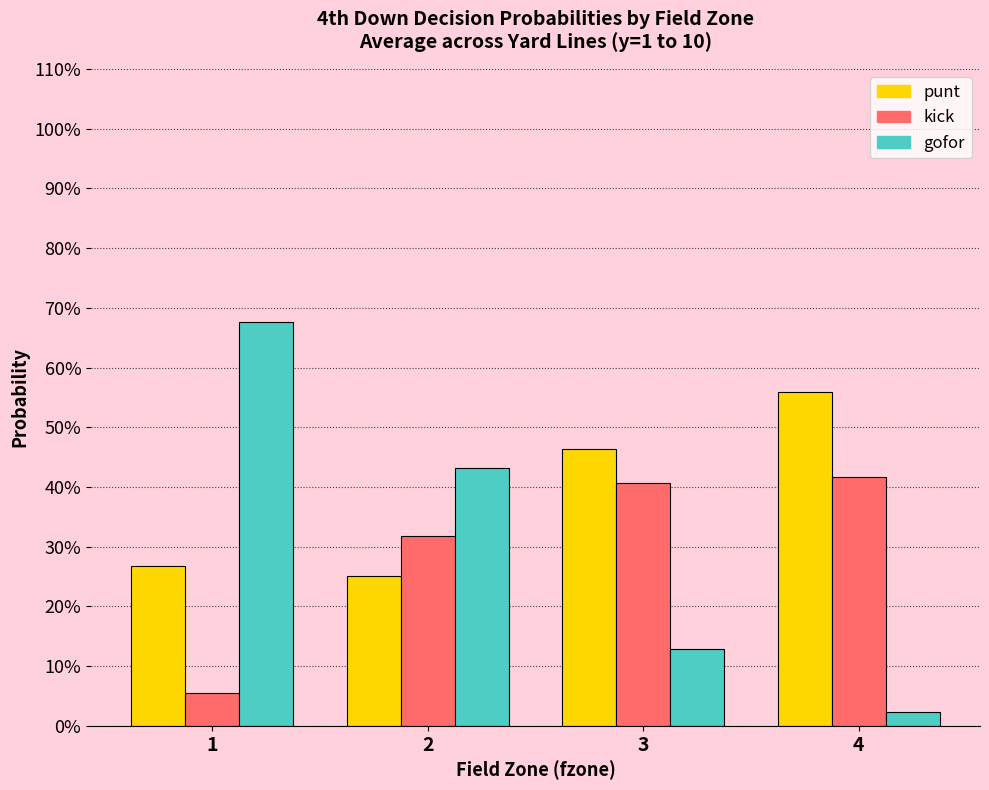

Are the bars grouped side by side (vs. stacked)?

Yes